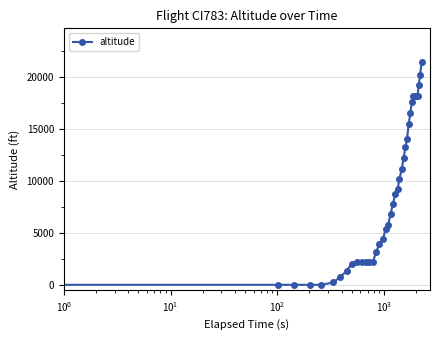

Does the chart have visible grid lines?

Yes